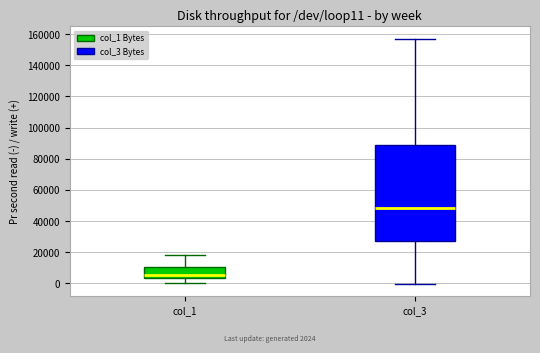

Comparing the boxes themselves (not the whiskers), which one is the tallest?

col_3